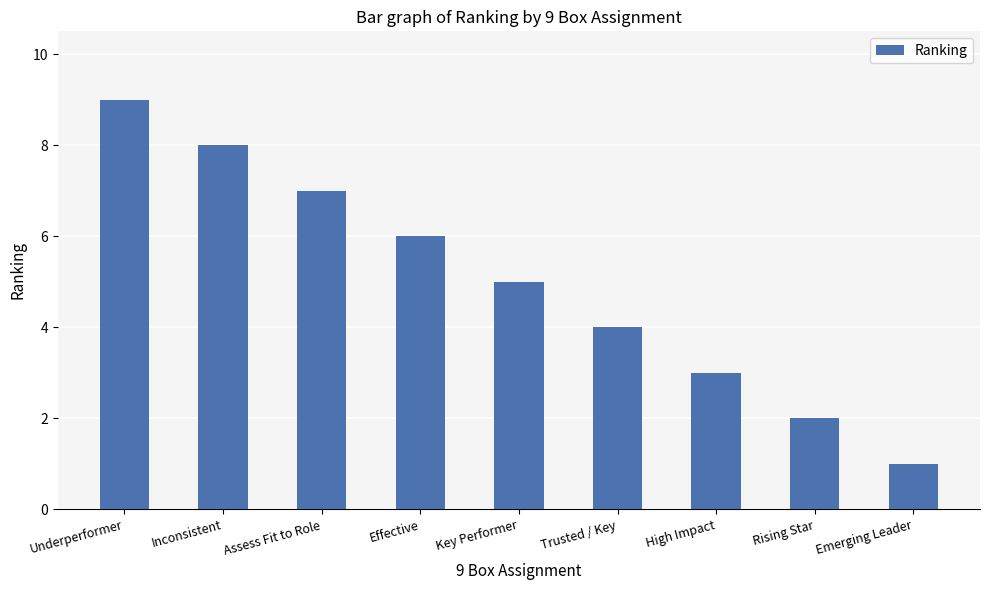

Approximately how many times larger is the value at Trusted / Key compared to Key Performer?

0.8